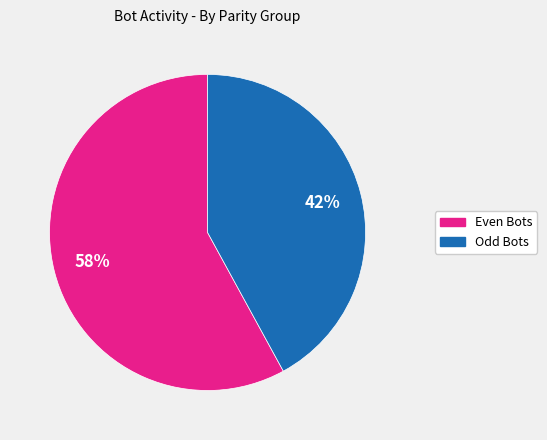

Does any single category account for the majority?

Yes